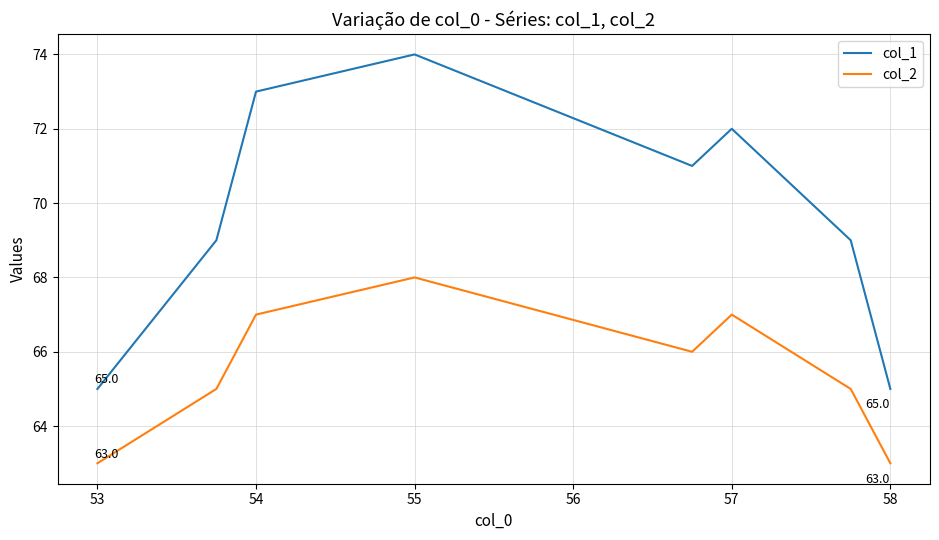

Which series has the widest spread of values?

col_1